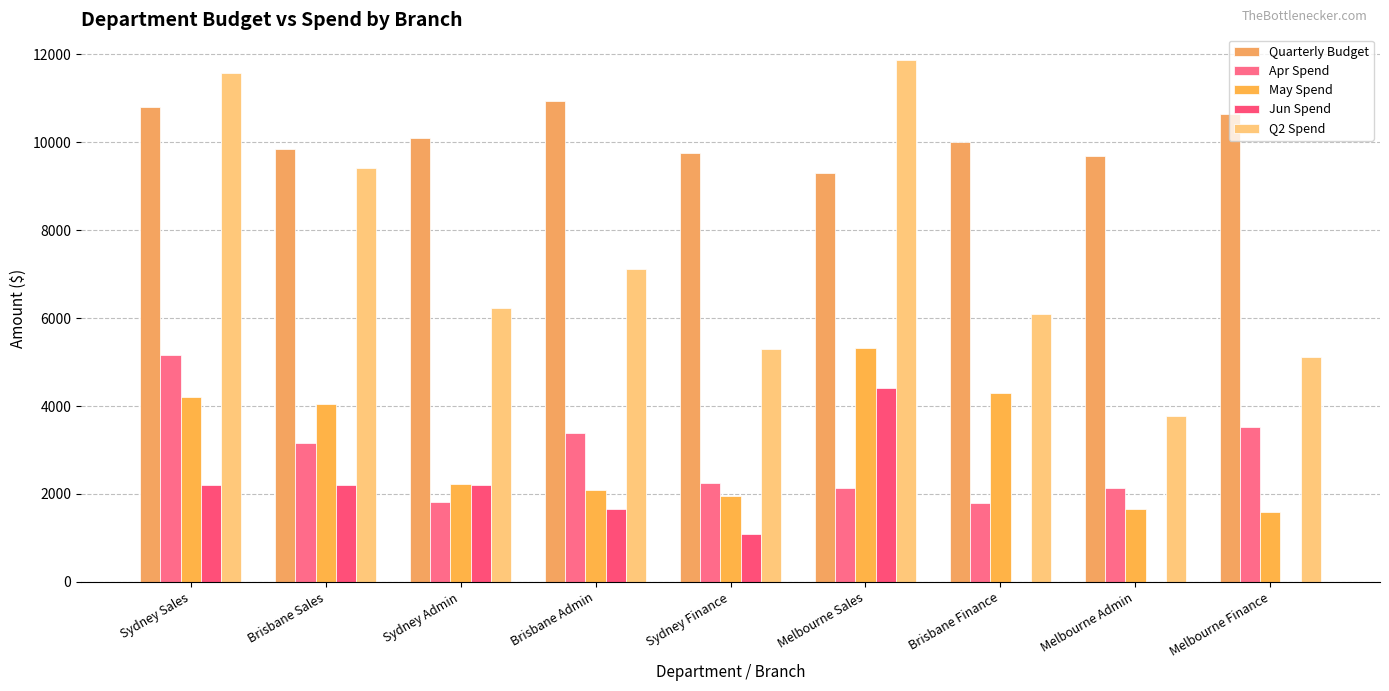

What is the approximate value of Quarterly Budget at Brisbane Sales?

9850.0